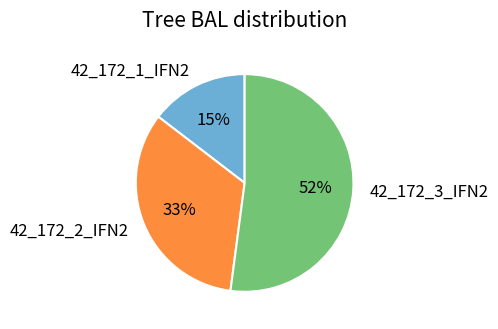

Does any single category account for the majority?

Yes